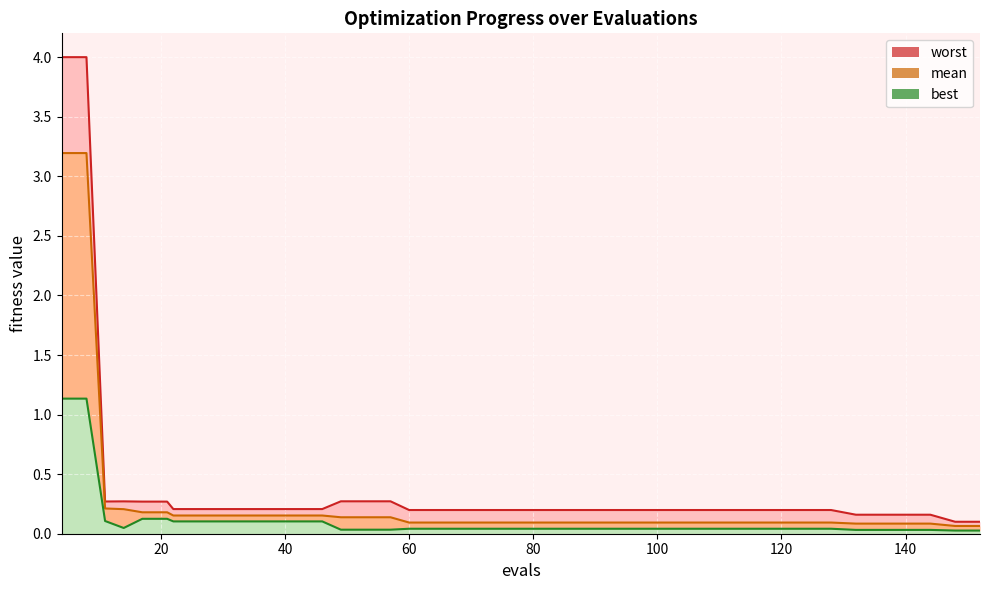

What is the value of the mean point at the 33rd from the left?

0.1